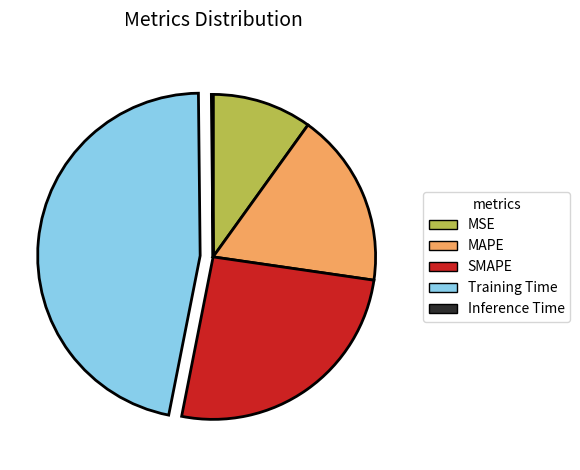

Does Training Time account for over 50% of the chart?

No